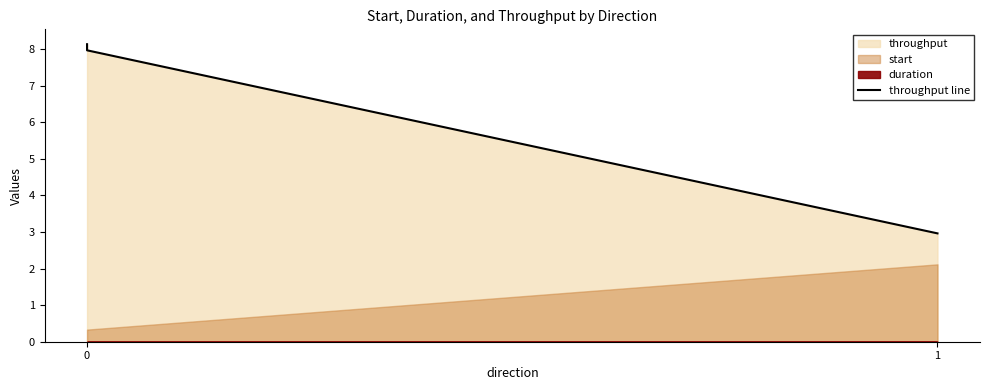

Is it true that the value at 0 is 2.4?

False